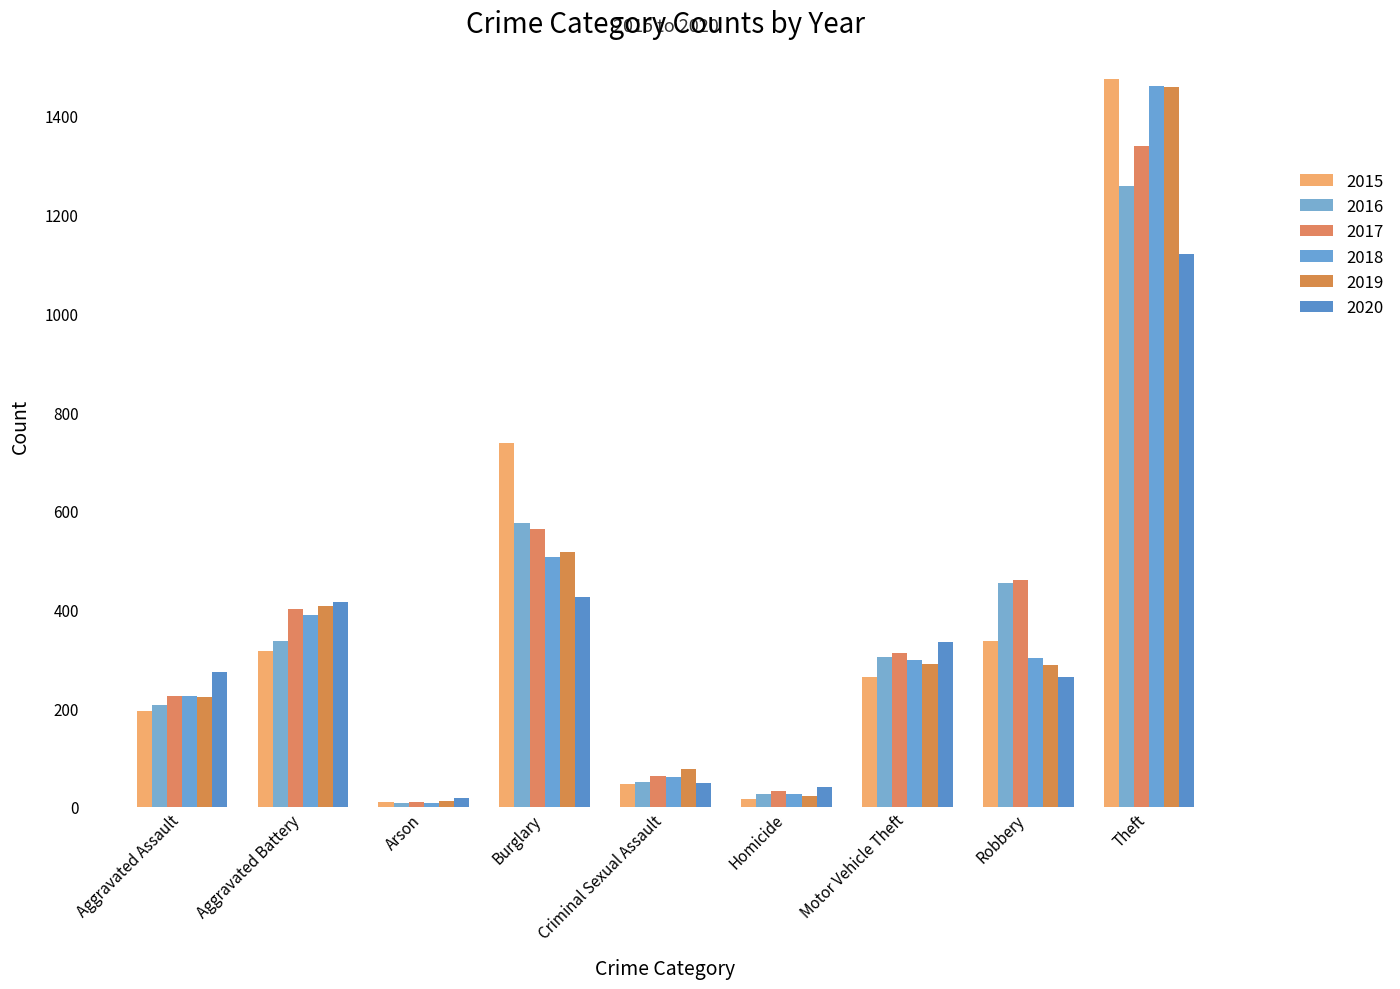

The value of 2016 at Arson is 7. True or false?

True